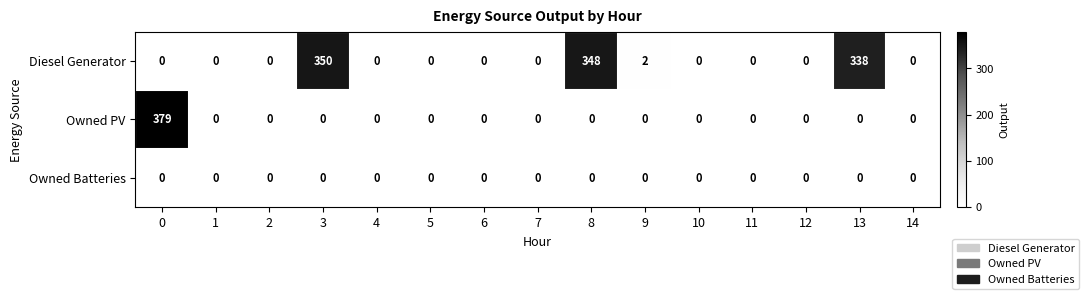

Rank the series by their maximum value, from highest to lowest.

Owned PV, Diesel Generator, Owned Batteries